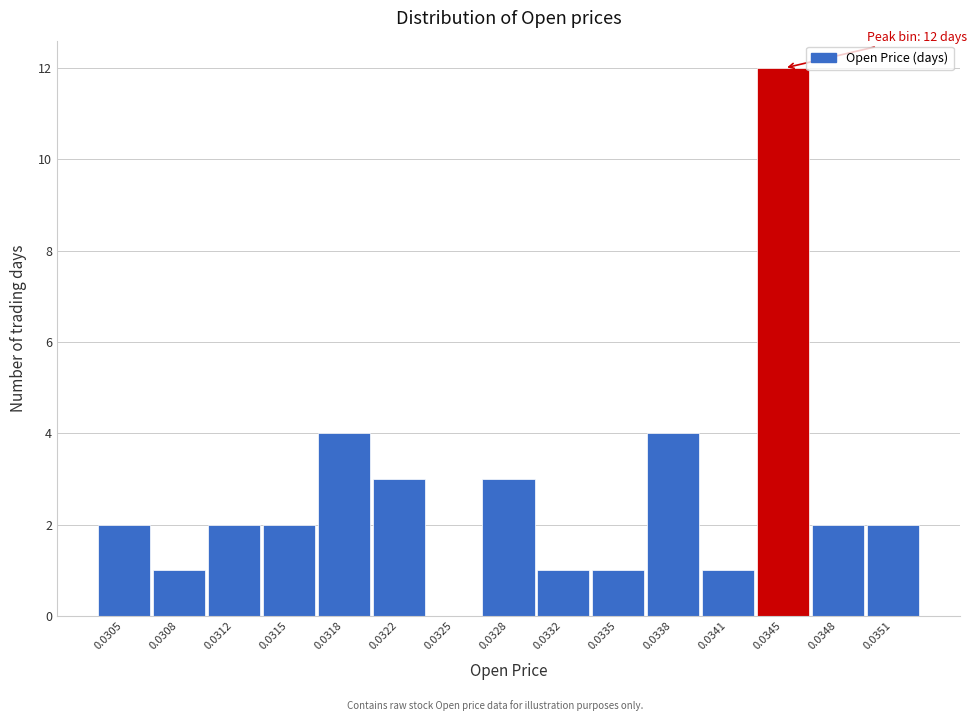

Reading right to left, transcribe all the data shown in this chart.

0.0351=2	0.0348=2	0.0345=12	0.0341=1	0.0338=4	0.0335=1	0.0332=1	0.0328=3	0.0325=0	0.0322=3	0.0318=4	0.0315=2	0.0312=2	0.0308=1	0.0305=2